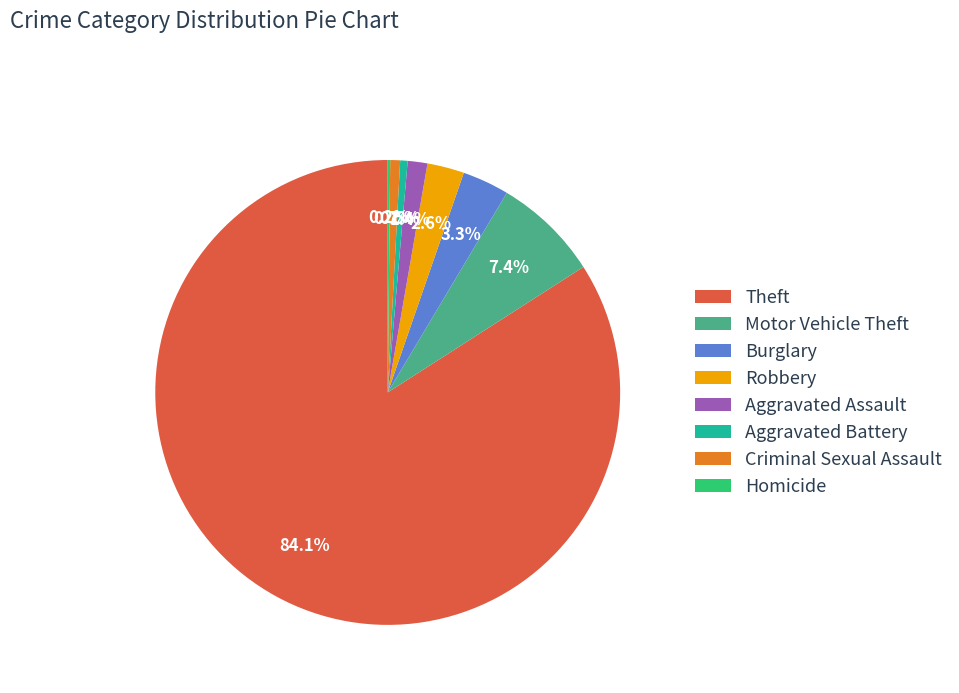

To the nearest percent, what is the average slice percentage?

12%